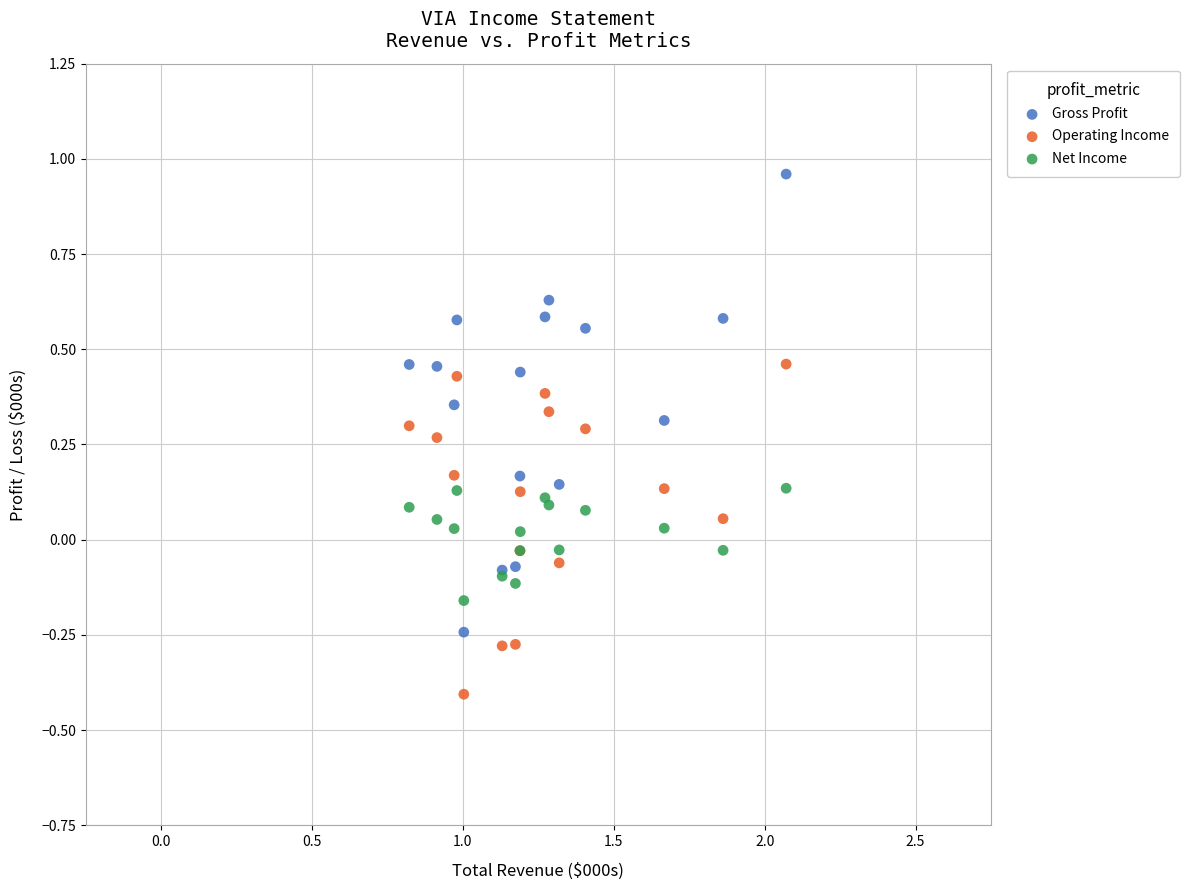

What are all the series names shown in the legend?

Gross Profit, Operating Income, Net Income